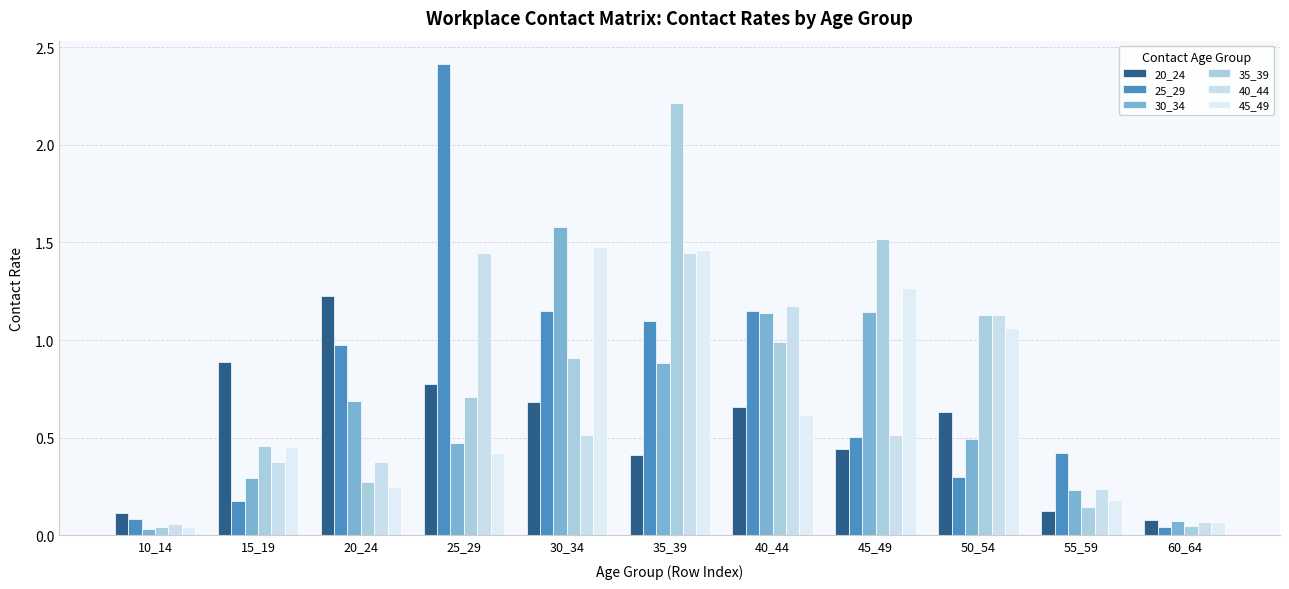

At how many categories does at least one series exceed 1?

7